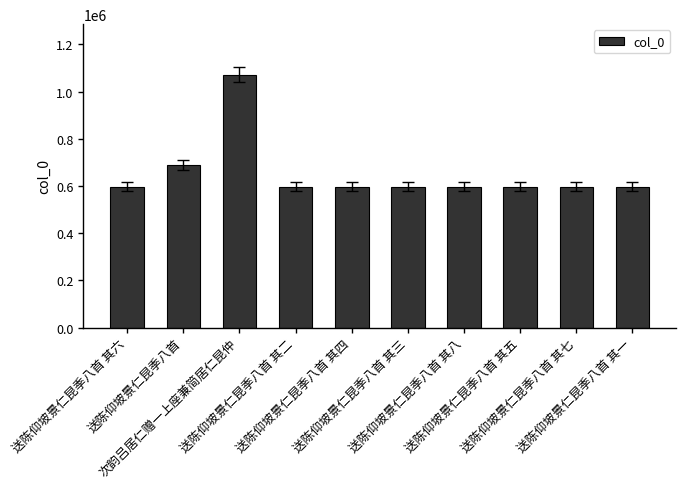

What is the value of the 4th bar from the left?

597026